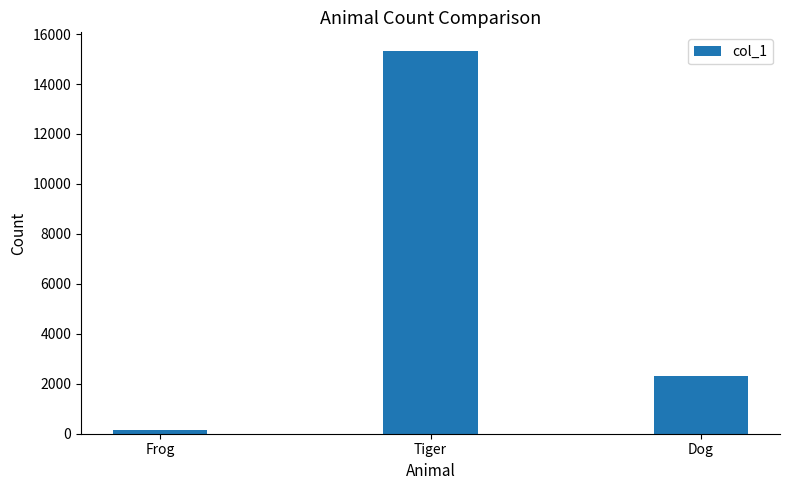

Count the values in the range 150 to 15304.

3